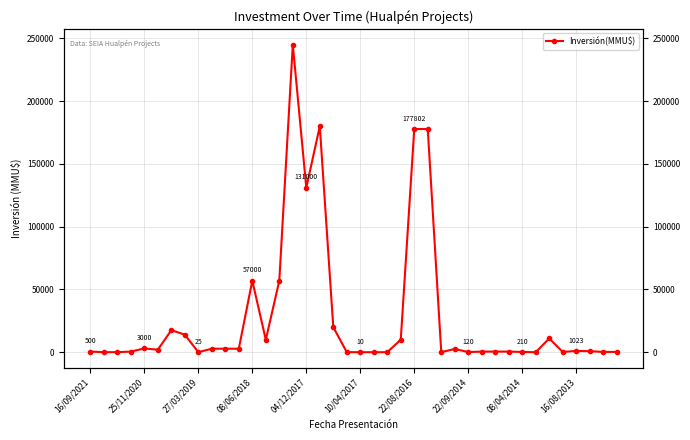

How many series are shown in this chart?

1